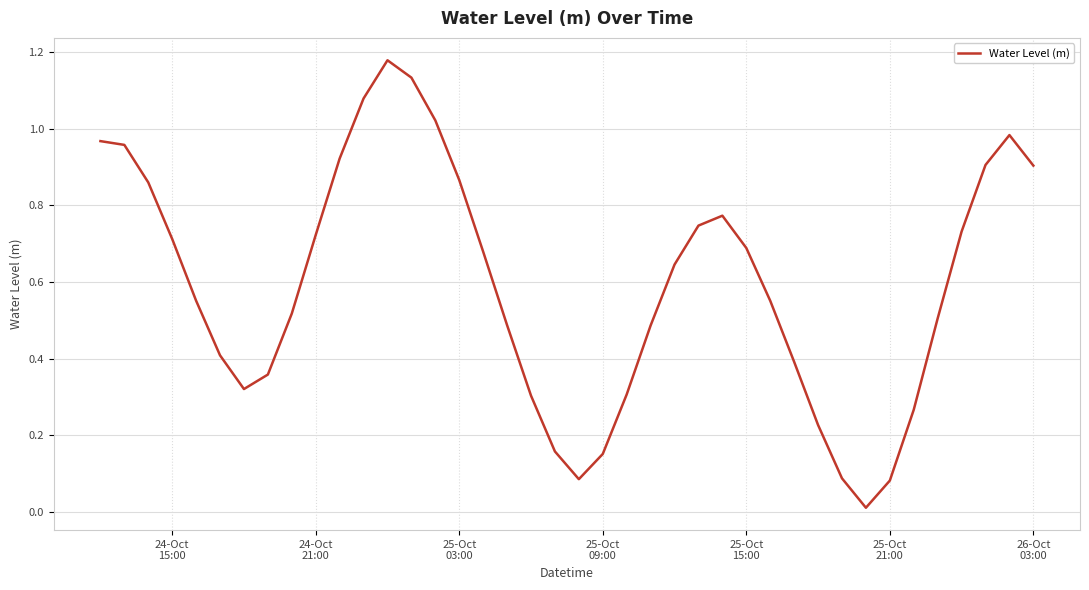

Does the chart have visible grid lines?

Yes